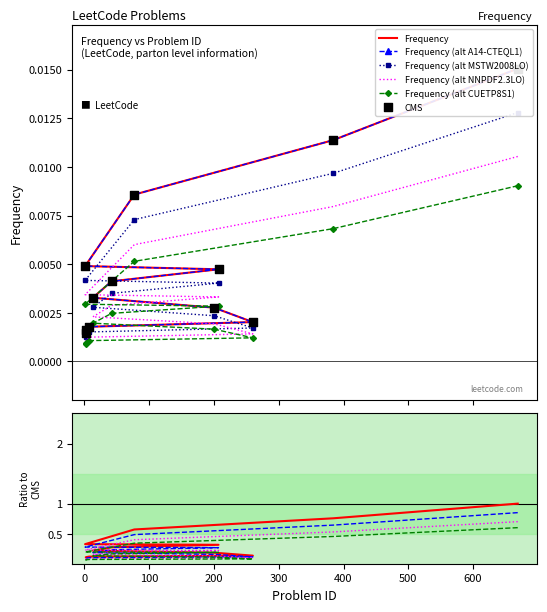

What is the change in value from 207 to 7?

-0.1